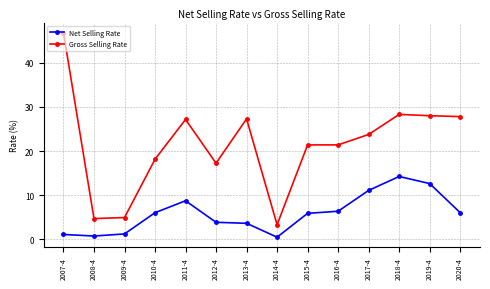

Is the value of Gross Selling Rate at 2011-4 greater than the value of Net Selling Rate at 2017-4?

Yes